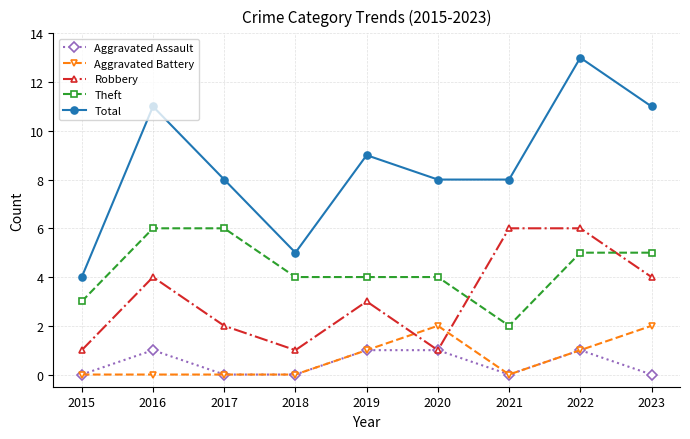

True or false: Total and Robbery intersect in this chart.

False